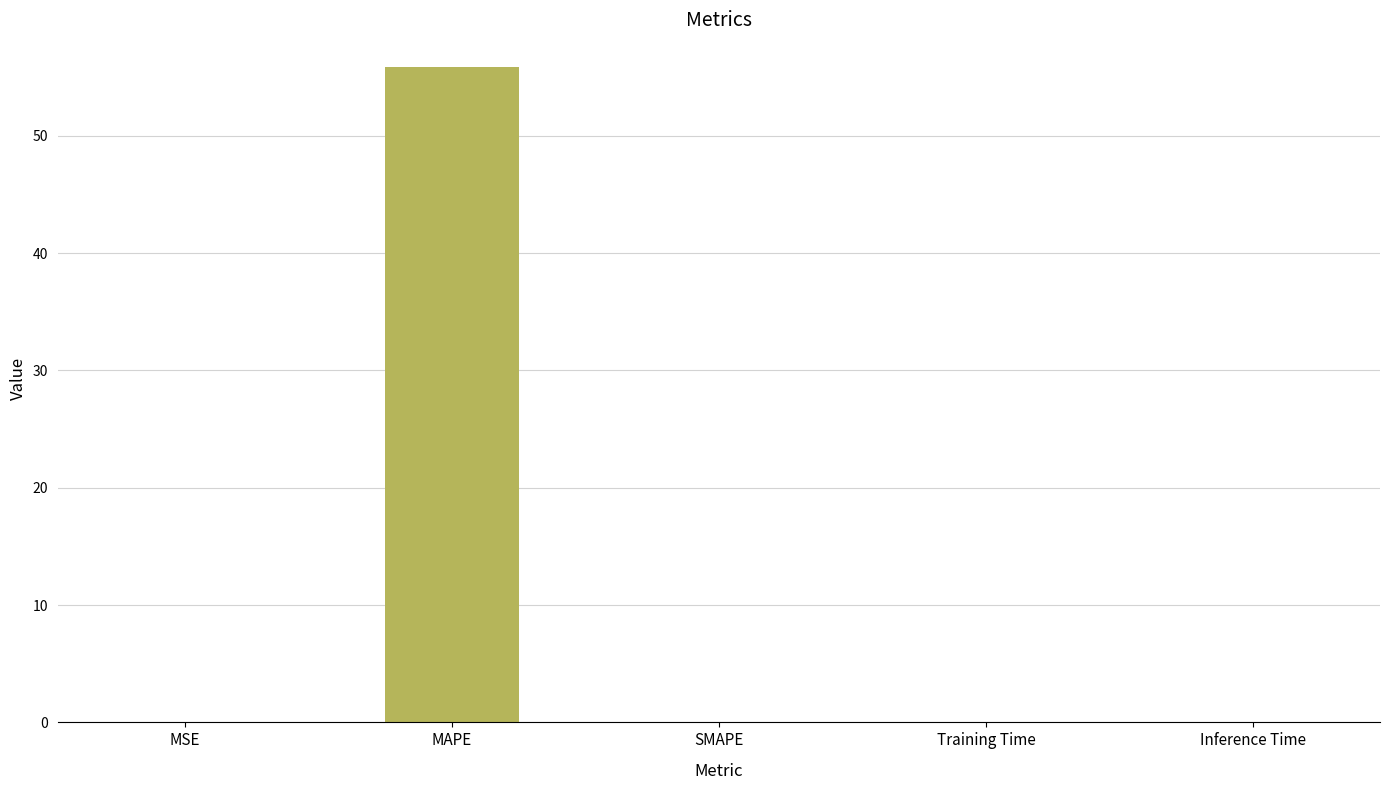

What is the difference between the values at MAPE and MSE?

55.8